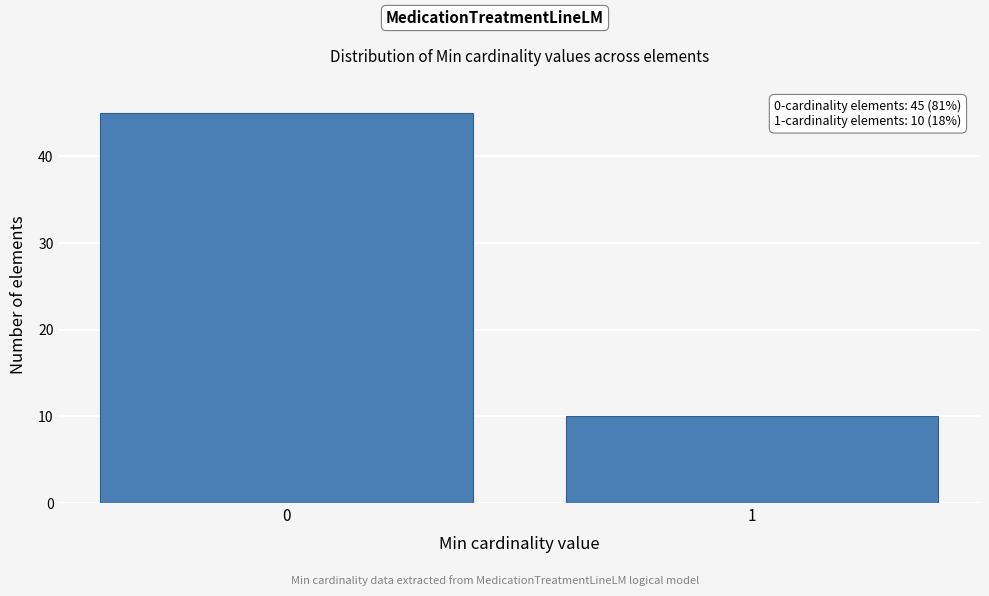

Reading left to right, what are all the values shown in this chart?

45	10